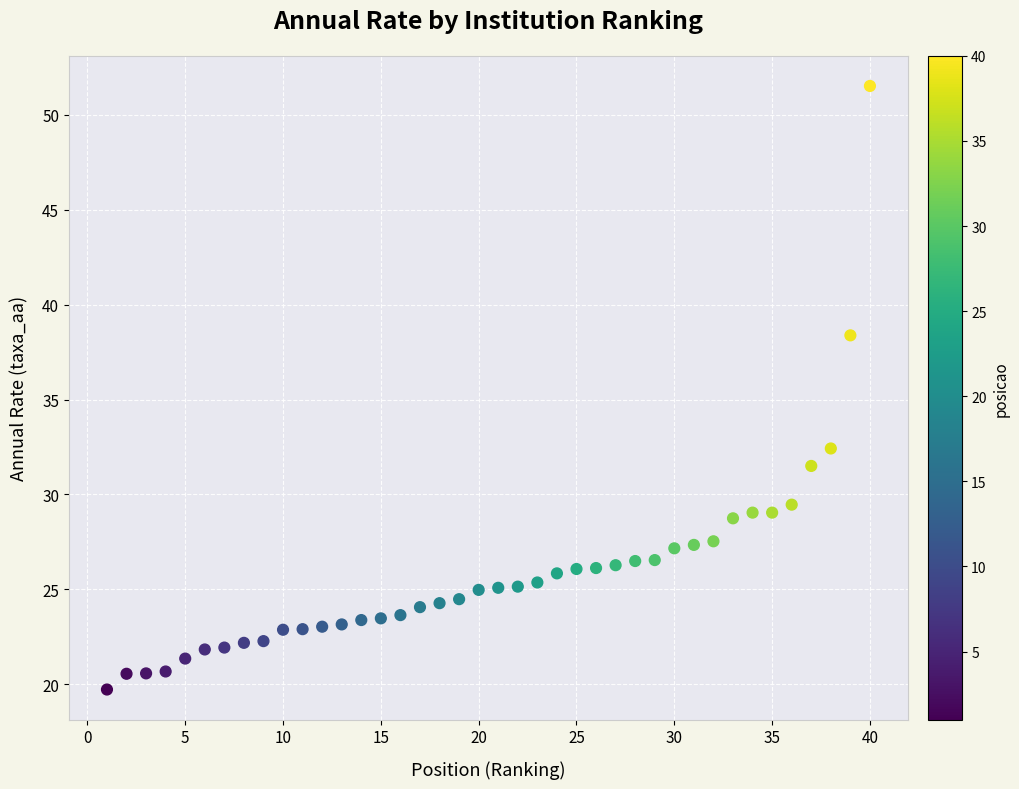

What is the range of X values (max minus min)?

39.0